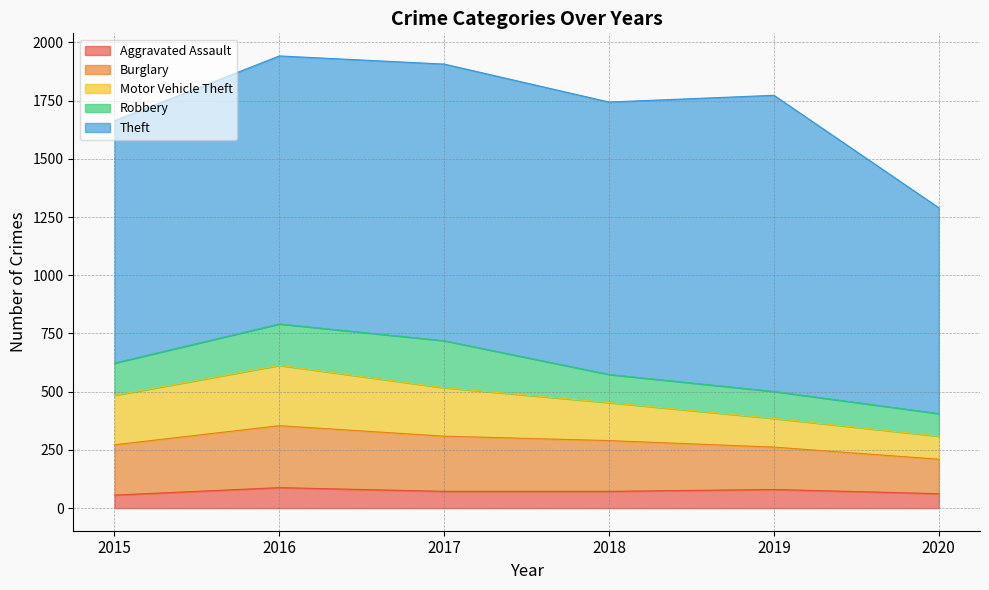

The value of Theft at 2019 is 1272. True or false?

True